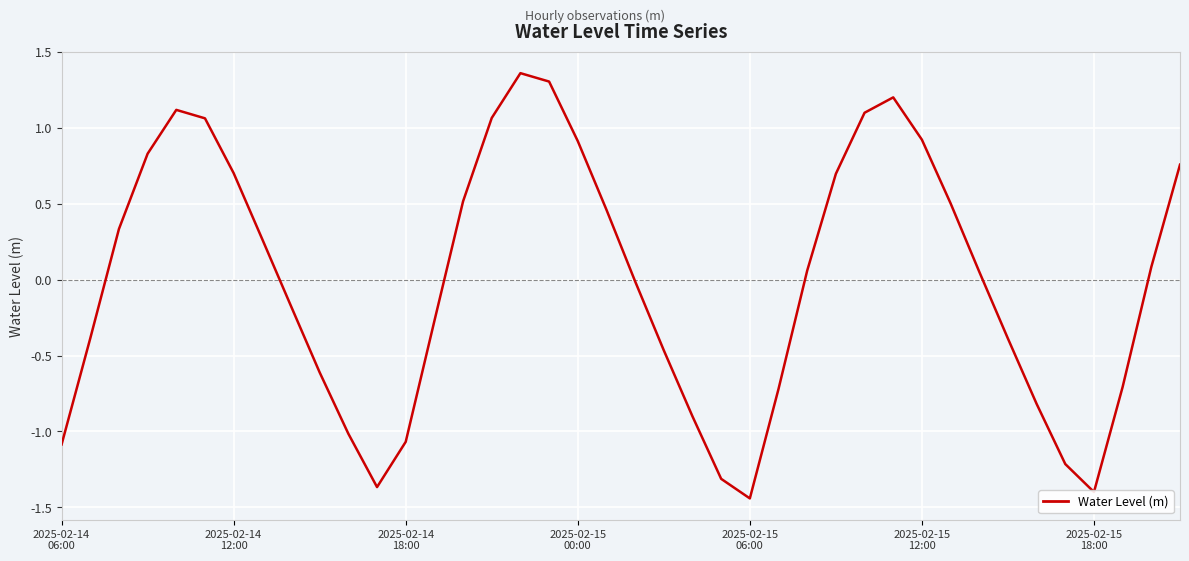

What is the difference between the maximum and minimum values?

2.8